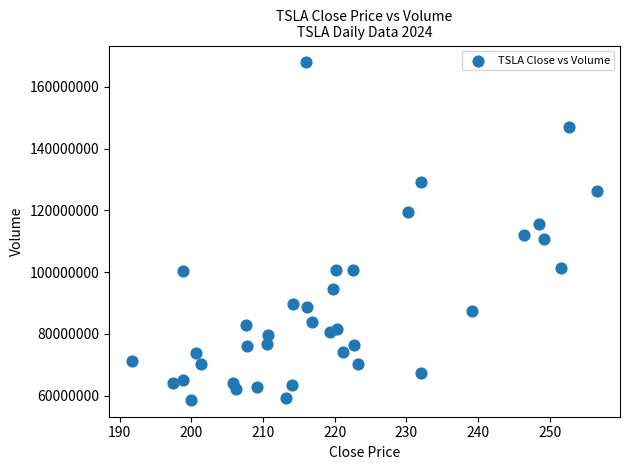

Count the number of points in this scatter plot.

38